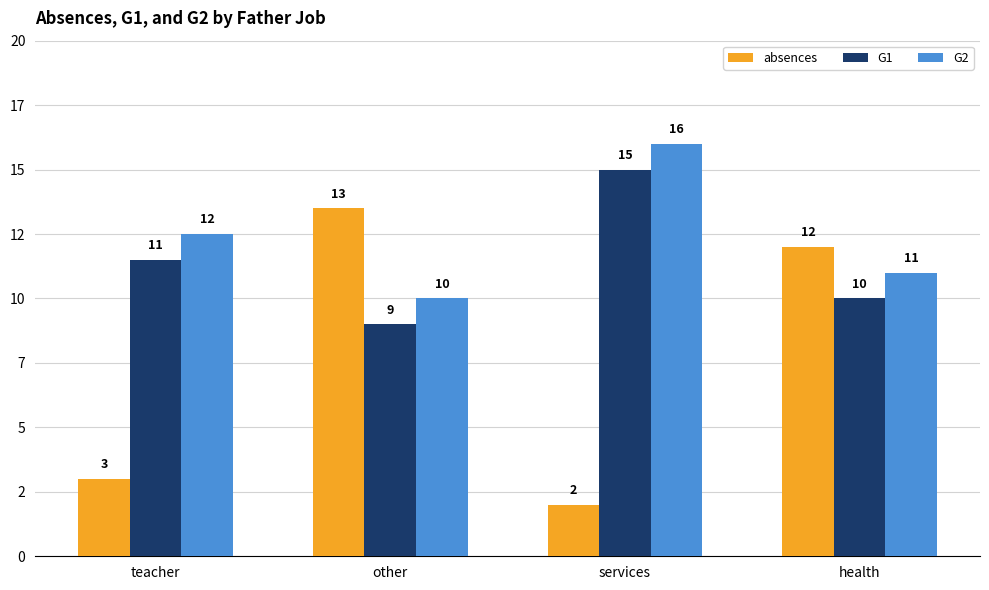

Rank the series by their average value, from lowest to highest.

absences, G1, G2